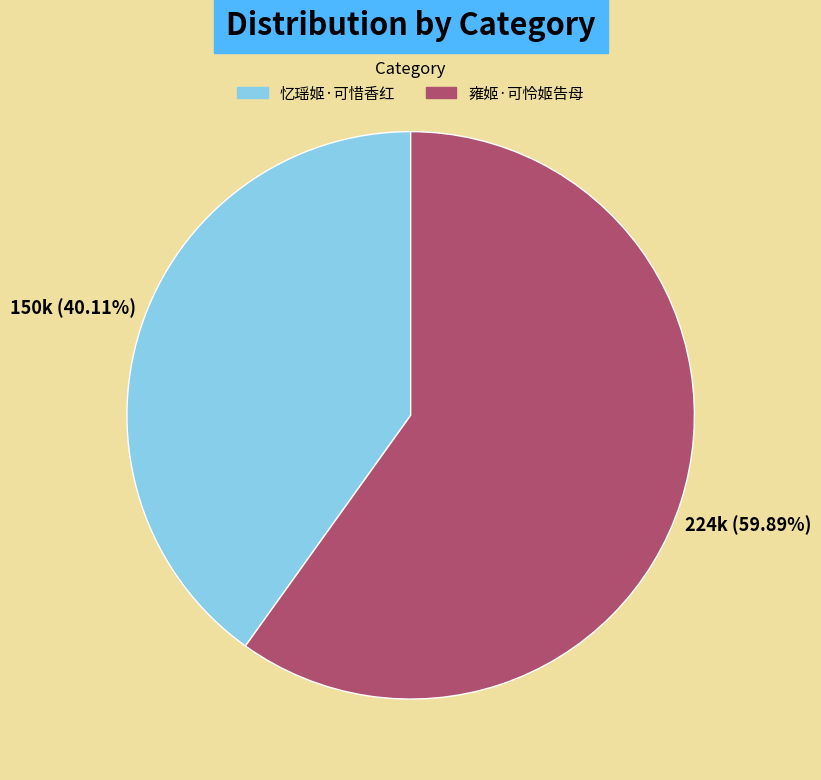

Rank the categories by value from highest to lowest.

雍姬·可怜姬告母, 忆瑶姬·可惜香红